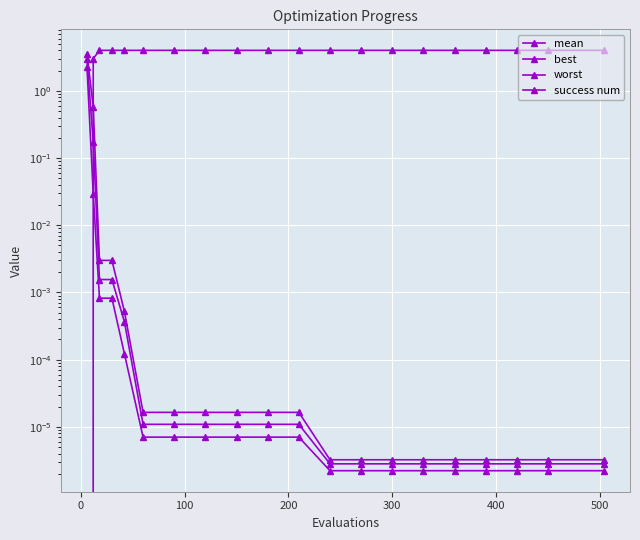

What is the value of the success num point at the 19th from the left?

4.0